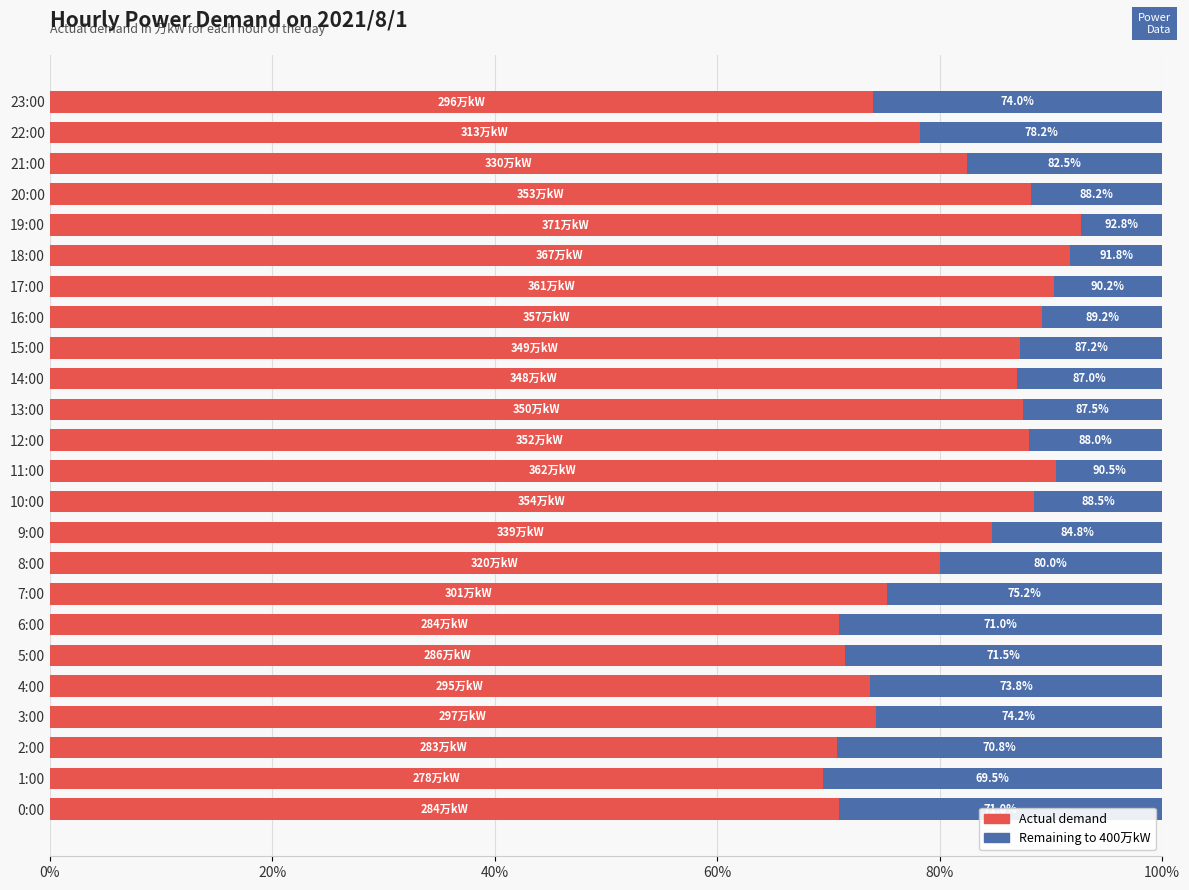

What is the total value across all series at 9:00?

100.0